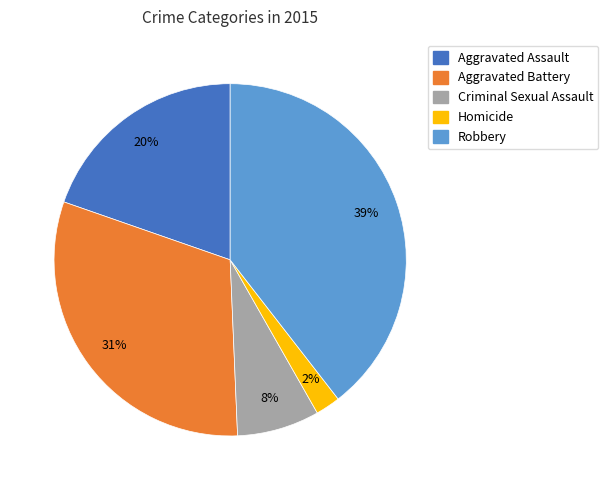

What percentage is the Robbery slice, to the nearest percent?

39%